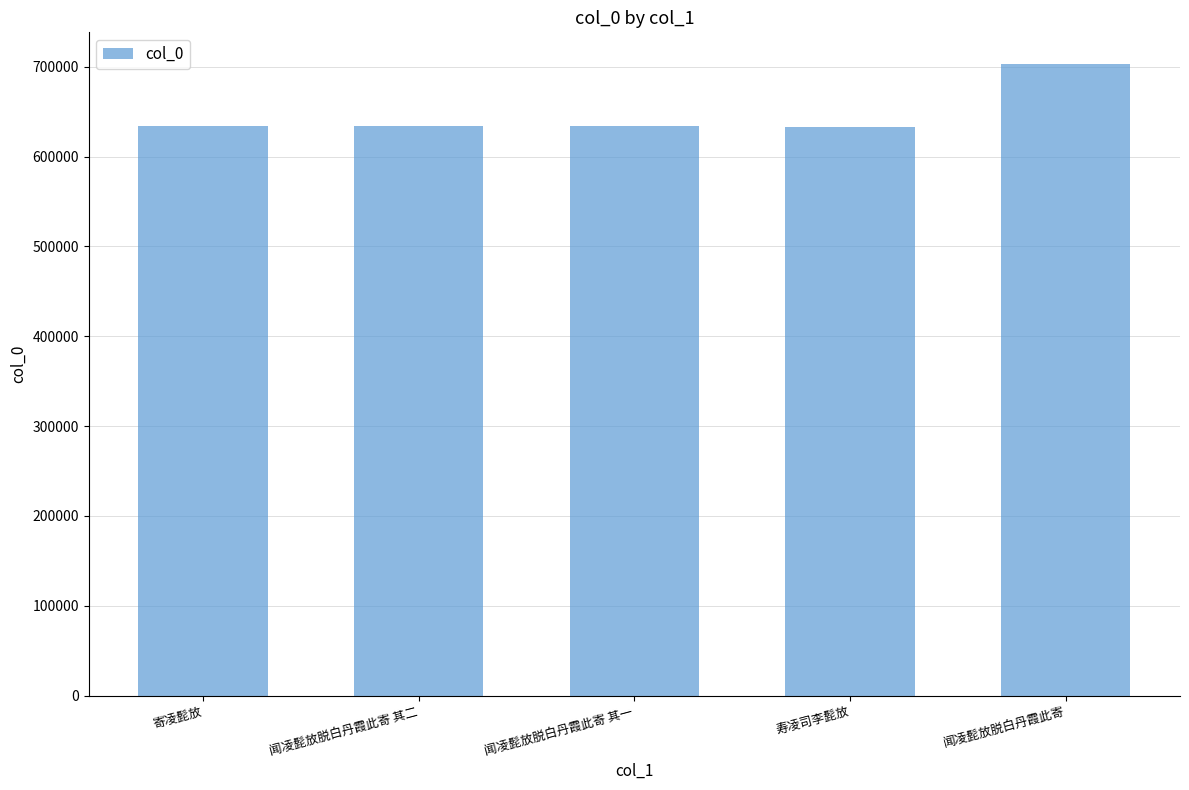

How many data points are less than 633602?

2